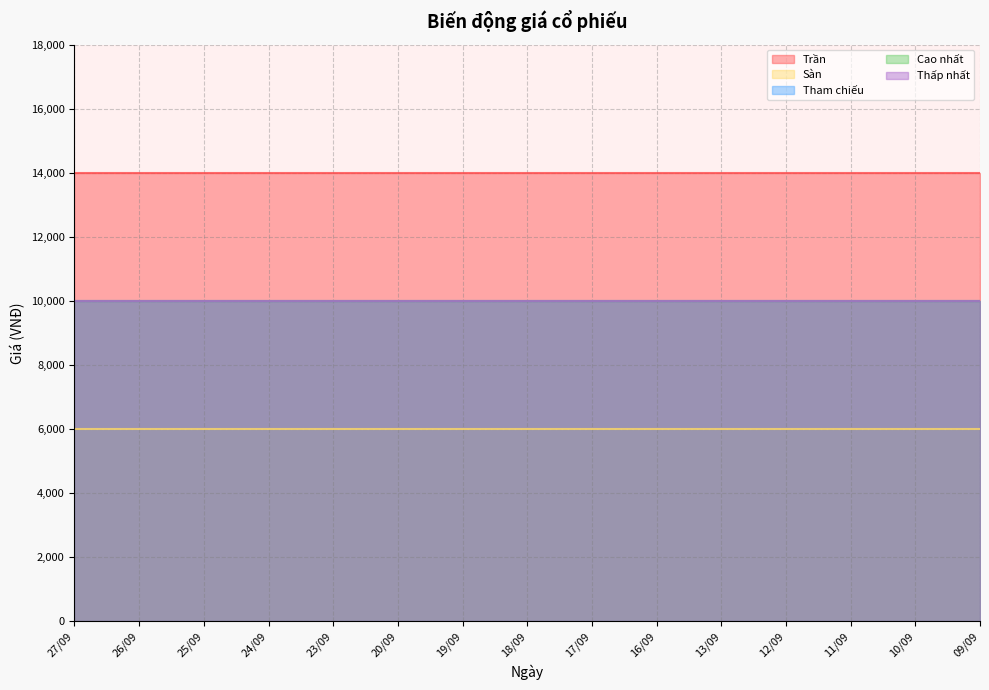

Reading left to right, what are all the values shown in this chart?

Trần: 27/09=14000	26/09=14000	25/09=14000	24/09=14000	23/09=14000	20/09=14000	19/09=14000	18/09=14000	17/09=14000	16/09=14000	13/09=14000	12/09=14000	11/09=14000	10/09=14000	09/09=14000
Sàn: 27/09=6000	26/09=6000	25/09=6000	24/09=6000	23/09=6000	20/09=6000	19/09=6000	18/09=6000	17/09=6000	16/09=6000	13/09=6000	12/09=6000	11/09=6000	10/09=6000	09/09=6000
Tham chiếu: 27/09=10000	26/09=10000	25/09=10000	24/09=10000	23/09=10000	20/09=10000	19/09=10000	18/09=10000	17/09=10000	16/09=10000	13/09=10000	12/09=10000	11/09=10000	10/09=10000	09/09=10000
Cao nhất: 27/09=10000	26/09=10000	25/09=10000	24/09=10000	23/09=10000	20/09=10000	19/09=10000	18/09=10000	17/09=10000	16/09=10000	13/09=10000	12/09=10000	11/09=10000	10/09=10000	09/09=10000
Thấp nhất: 27/09=10000	26/09=10000	25/09=10000	24/09=10000	23/09=10000	20/09=10000	19/09=10000	18/09=10000	17/09=10000	16/09=10000	13/09=10000	12/09=10000	11/09=10000	10/09=10000	09/09=10000